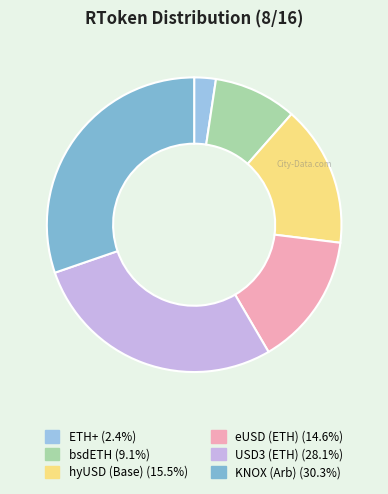

To the nearest percent, what is the average slice percentage?

17%